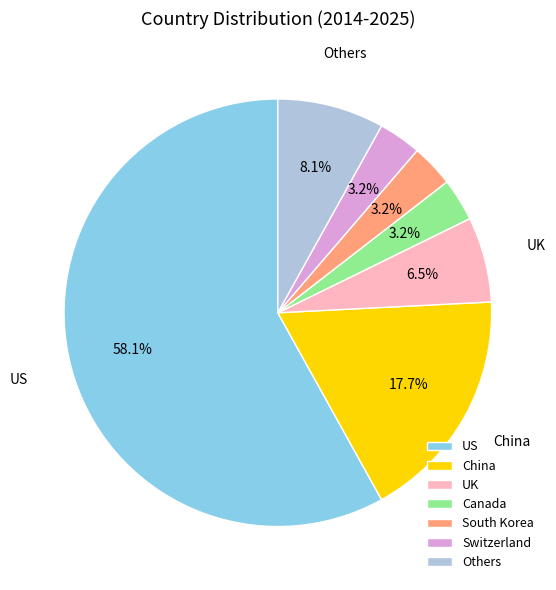

What is the majority slice?

US